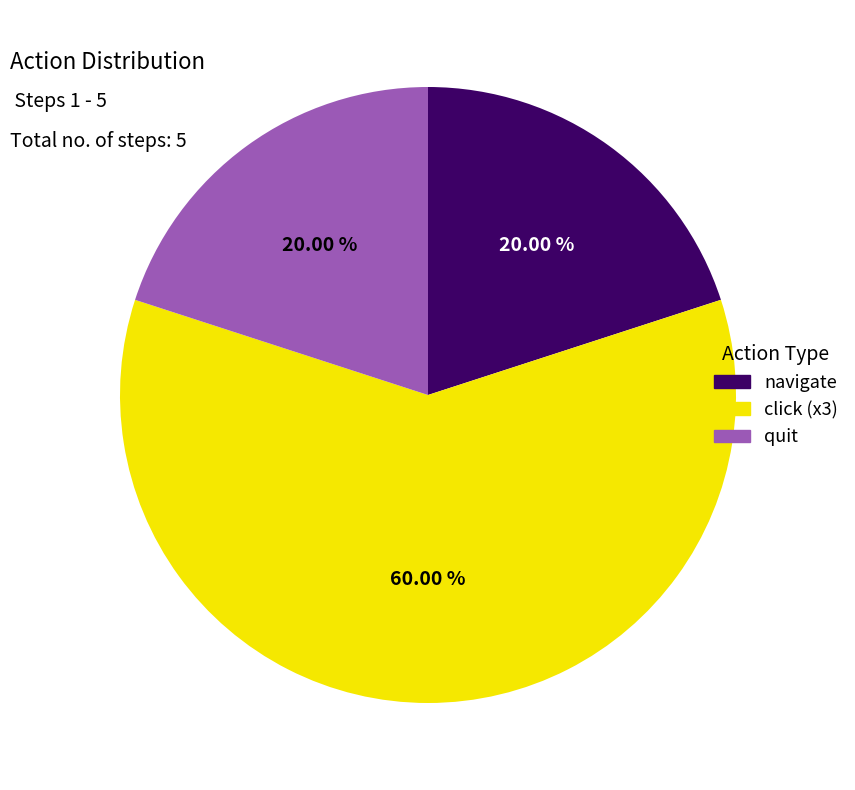

Do quit and navigate together represent more than half of the pie?

No